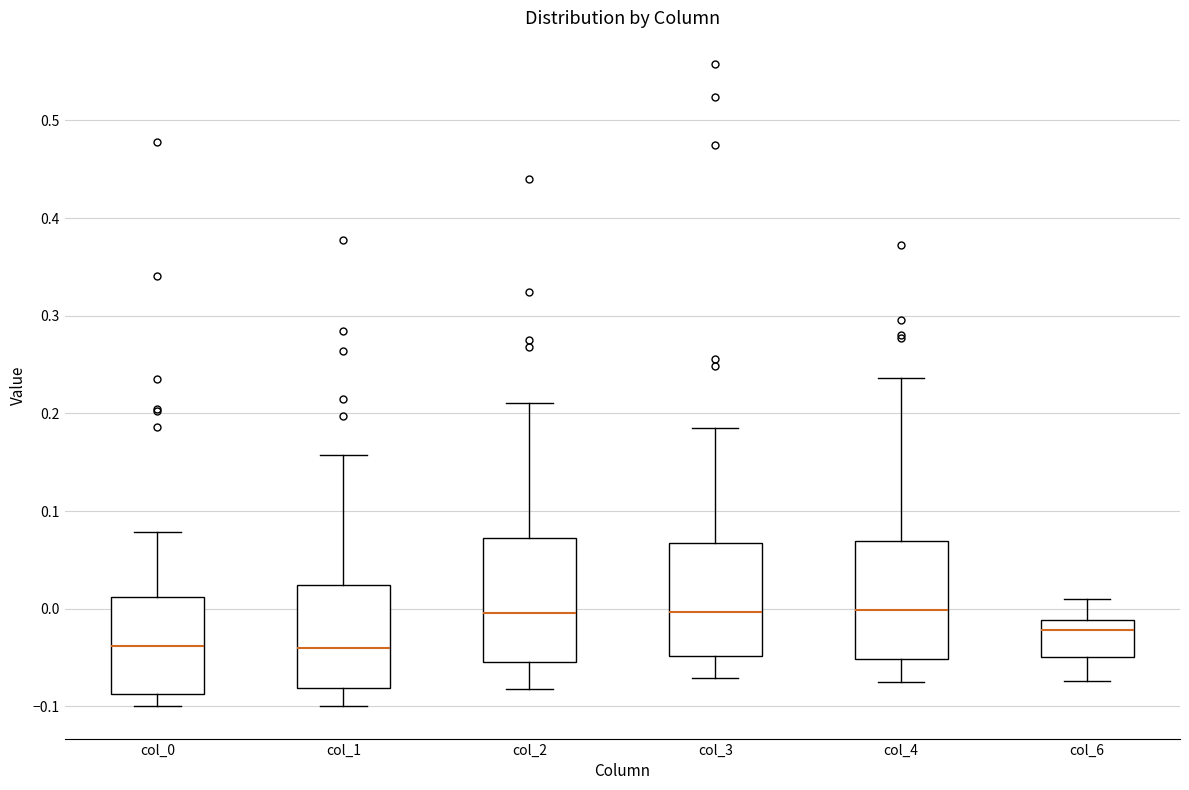

Where does the upper whisker of the box for col_0 end on the y-axis? The values are not printed on the chart, so give them approximately, as read against the axis.

0.08